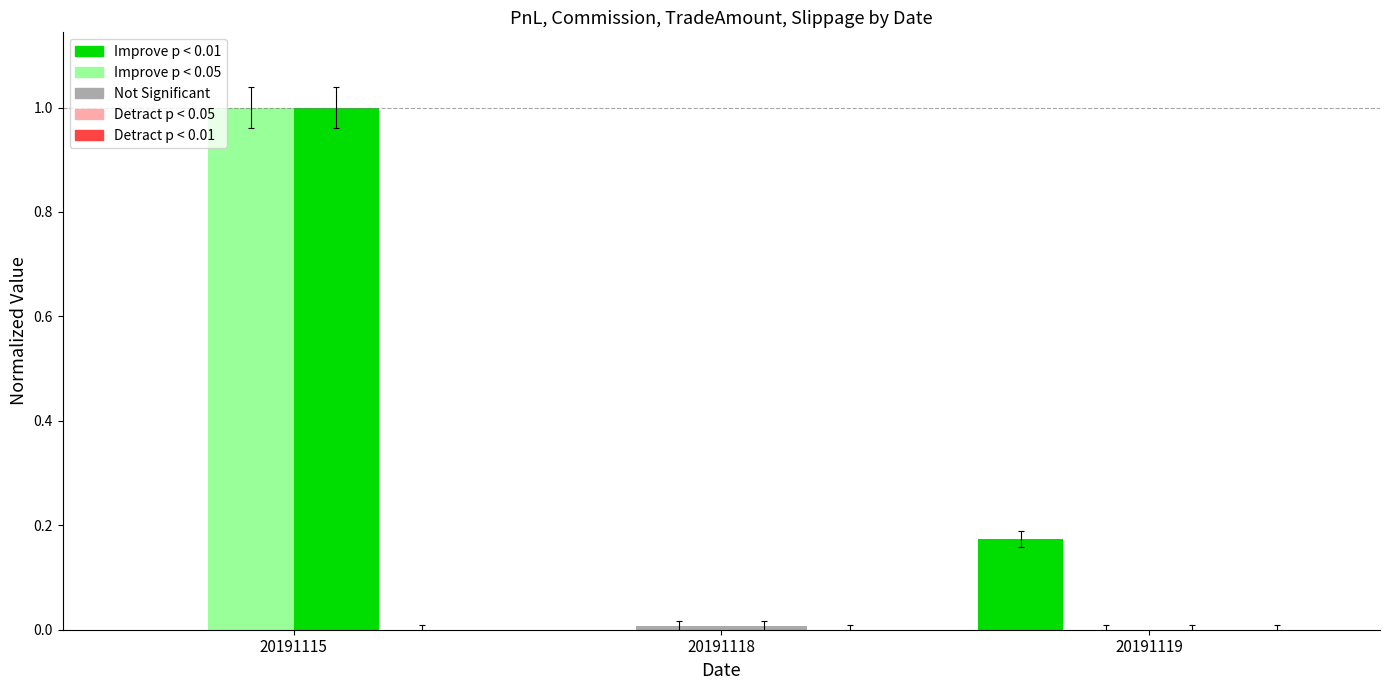

At which label is Commission closest to 0?

20191119